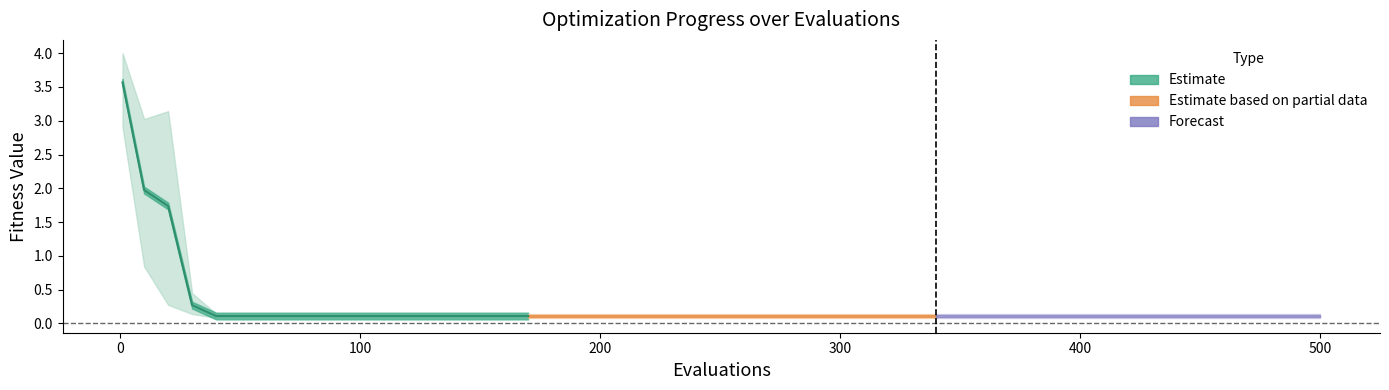

How many lines are shown in the chart?

1